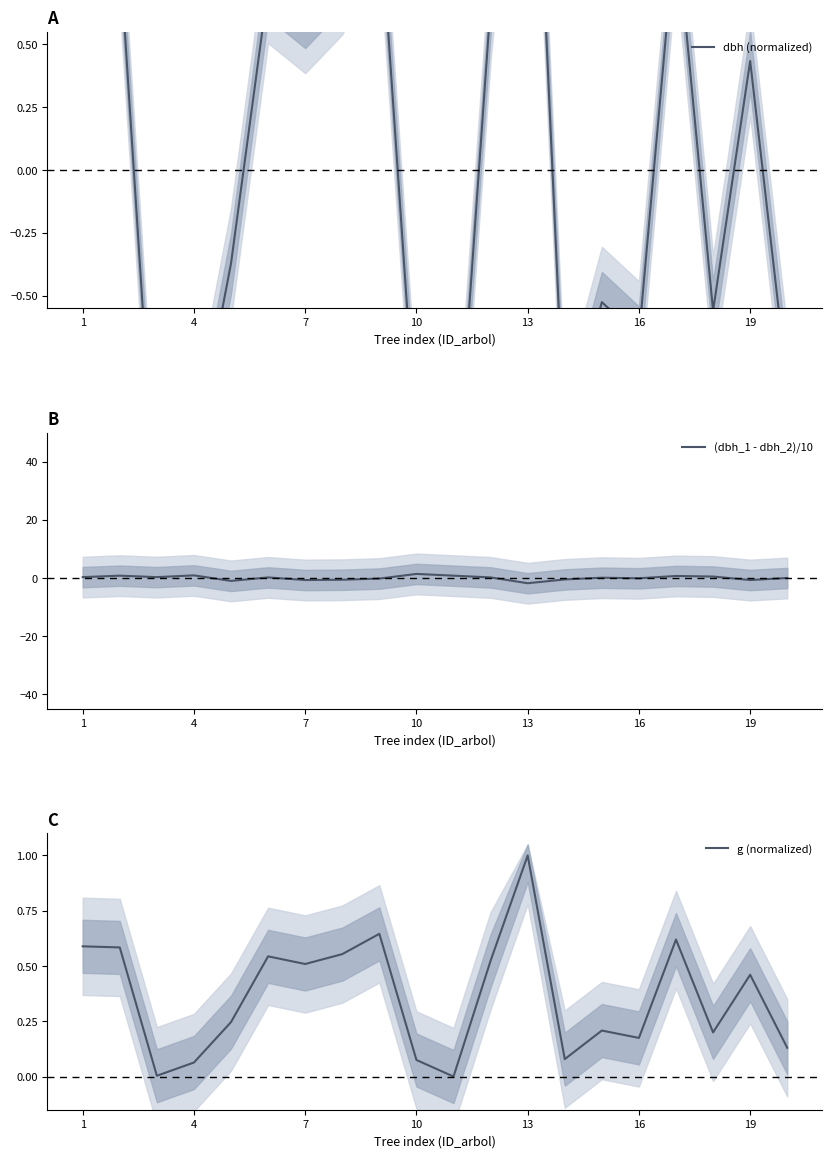

True or false: (dbh_1 - dbh_2)/10 has a value of -0.7 at 7.

True